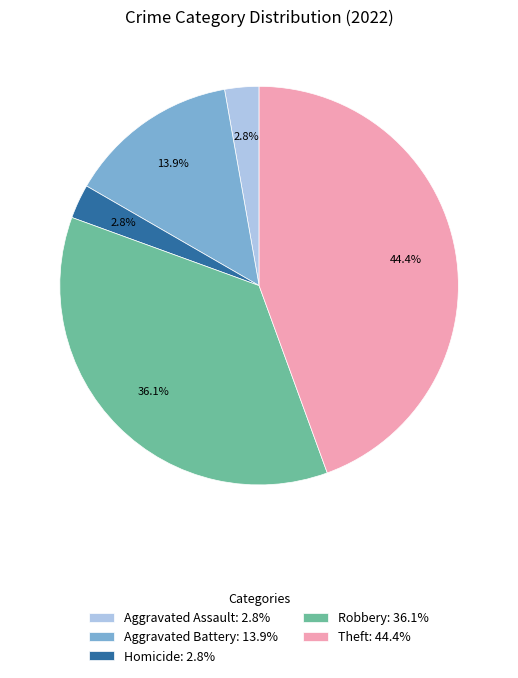

To the nearest percent, what is the difference between the largest and smallest slice percentages?

42%